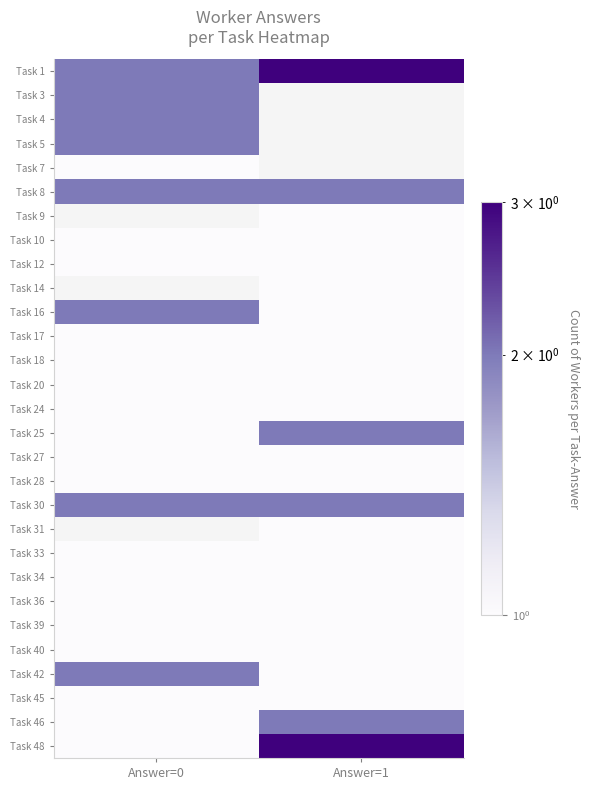

Is it true that Task 46 equals 2.7 at Answer=1?

False